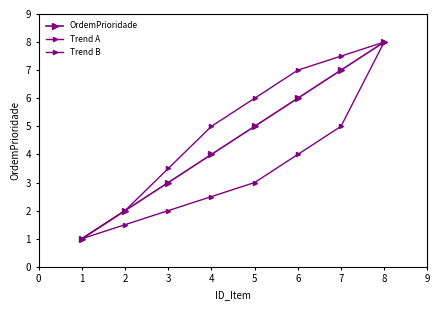

The value of OrdemPrioridade at 1 is 4.1. True or false?

False